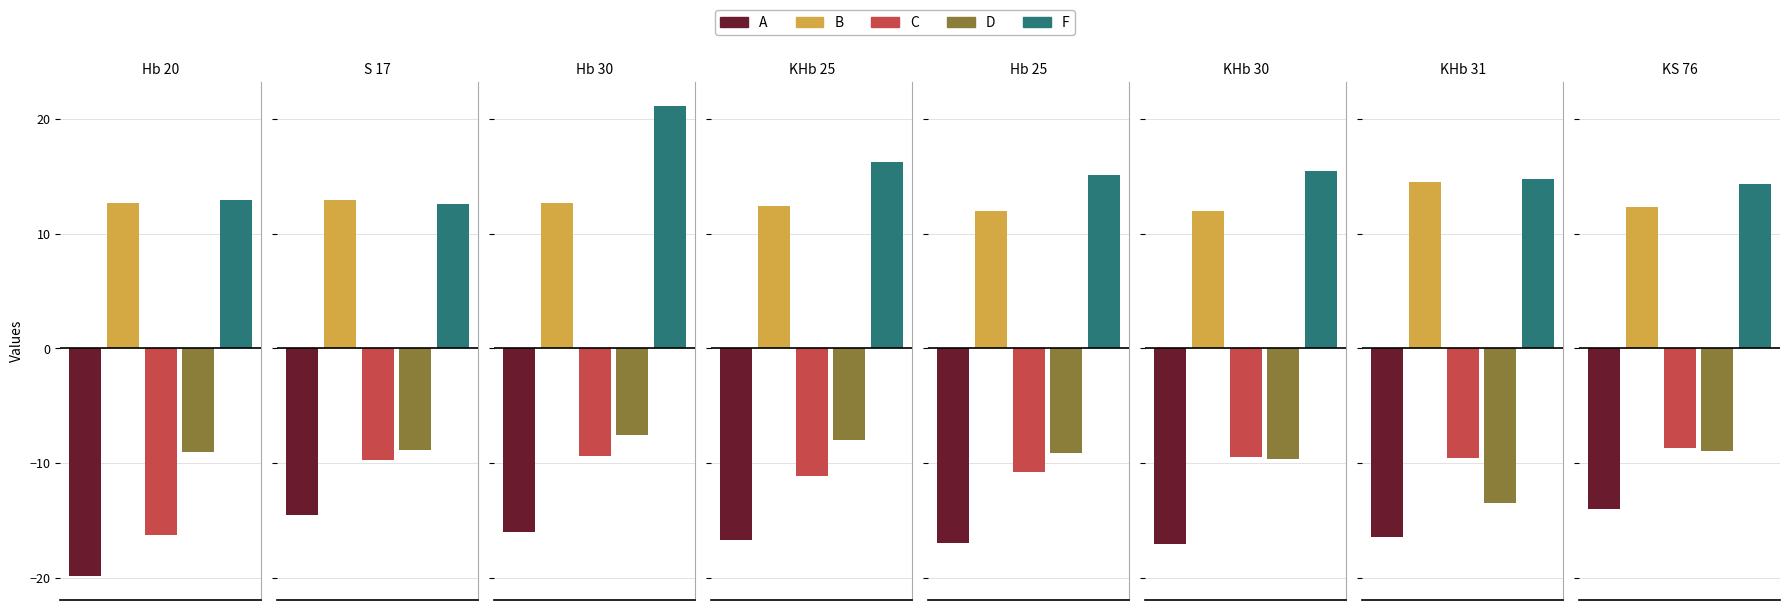

At how many categories does at least one series exceed -14?

8